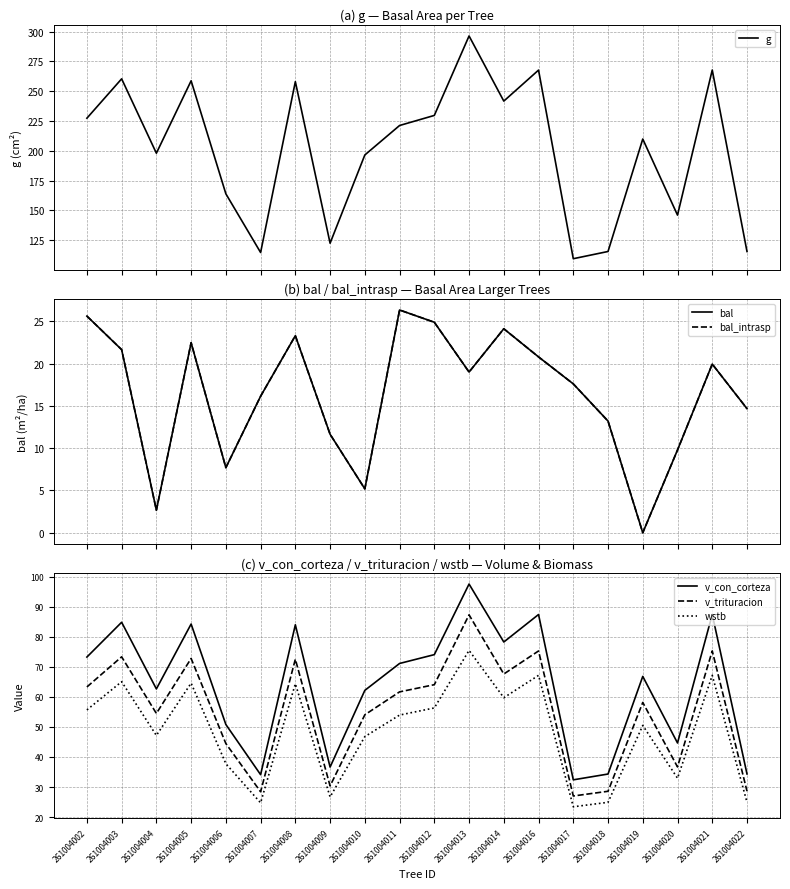

Rank the series at 261004021 from lowest to highest value.

bal, bal_intrasp, wstb, v_trituracion, v_con_corteza, g